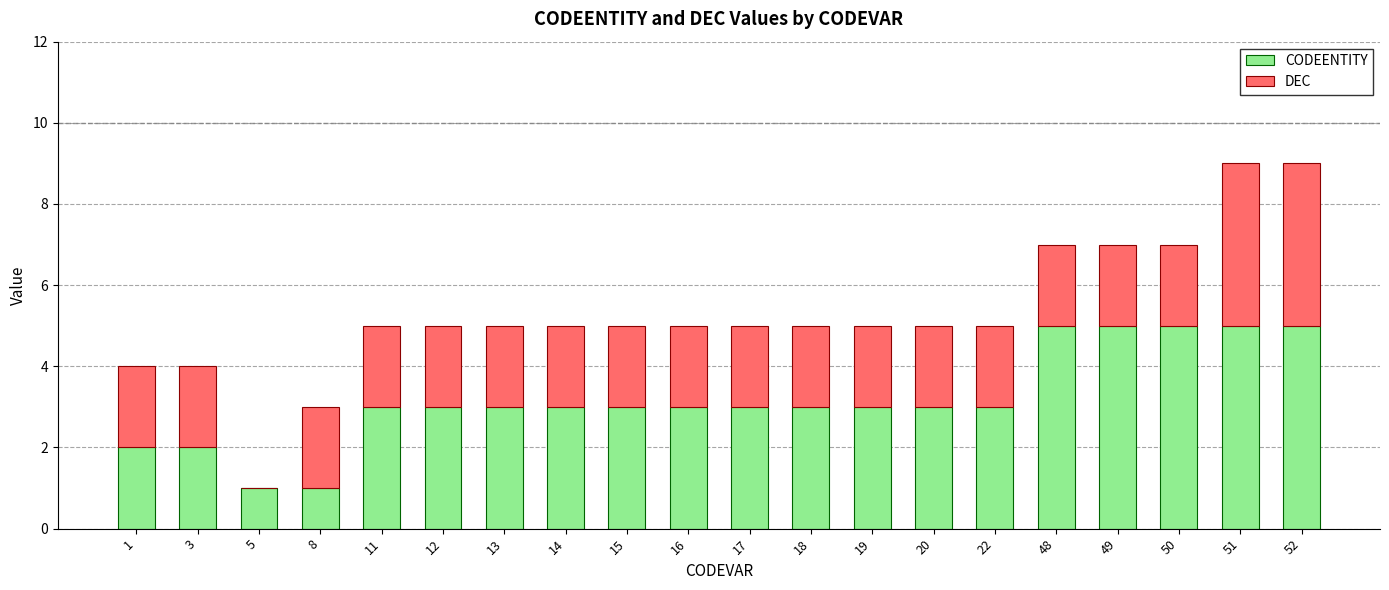

True or false: CODEENTITY has a value of 4 at 22.

False